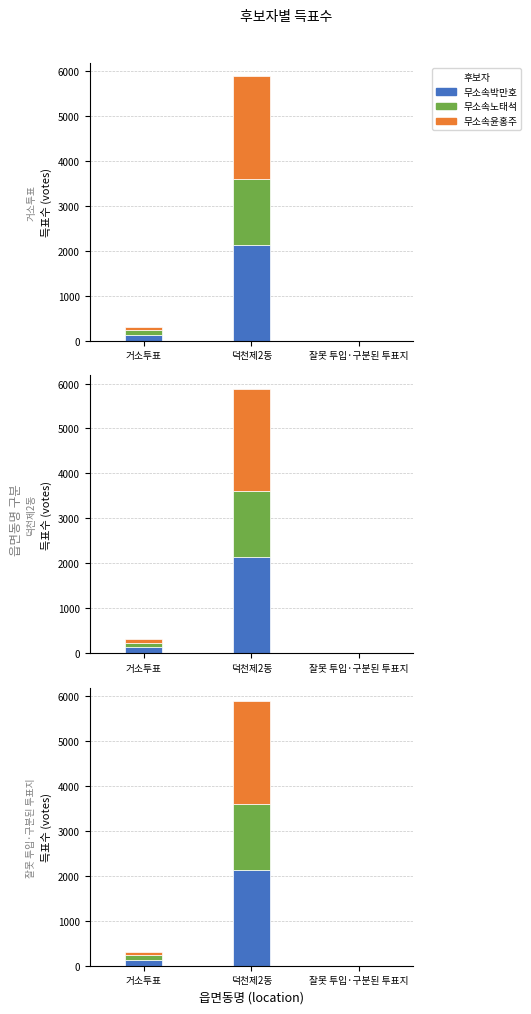

What is the minimum value for 무소속노태석?

1